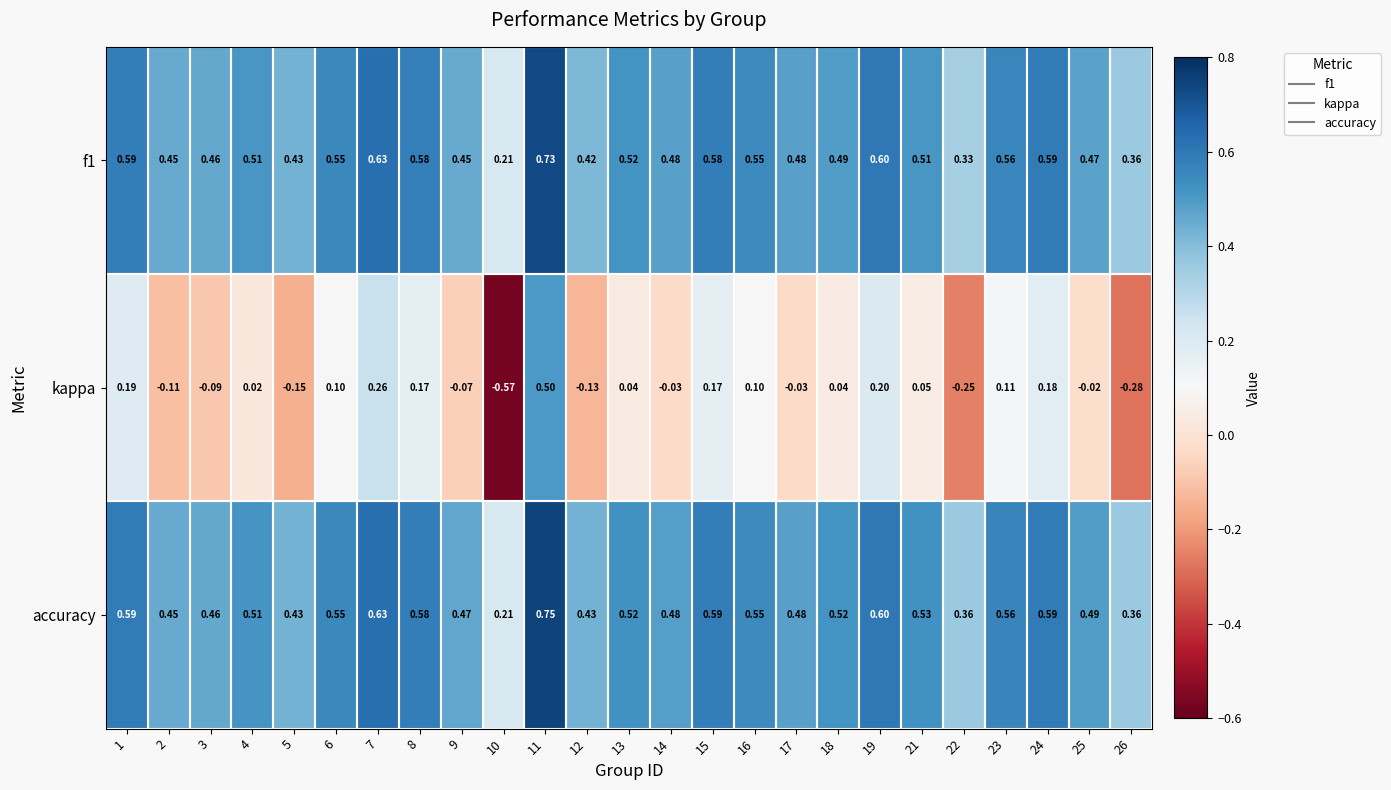

Which series has the widest spread of values?

kappa